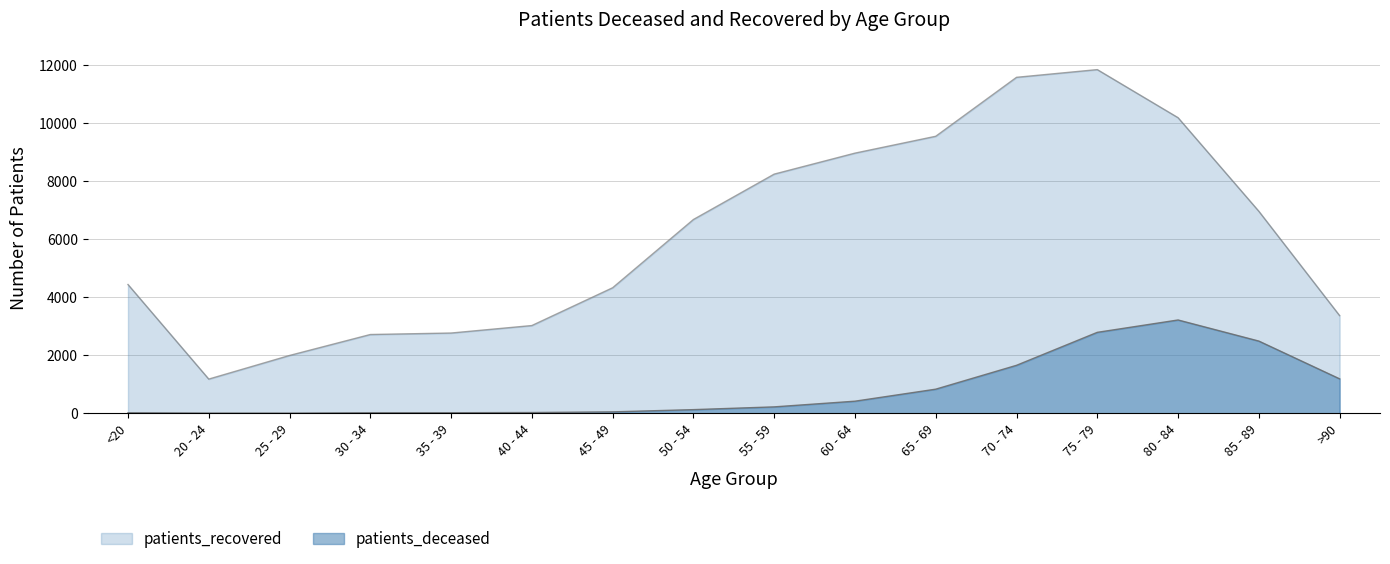

At 45 - 49, list the series in order from smallest to largest.

patients_deceased, patients_recovered